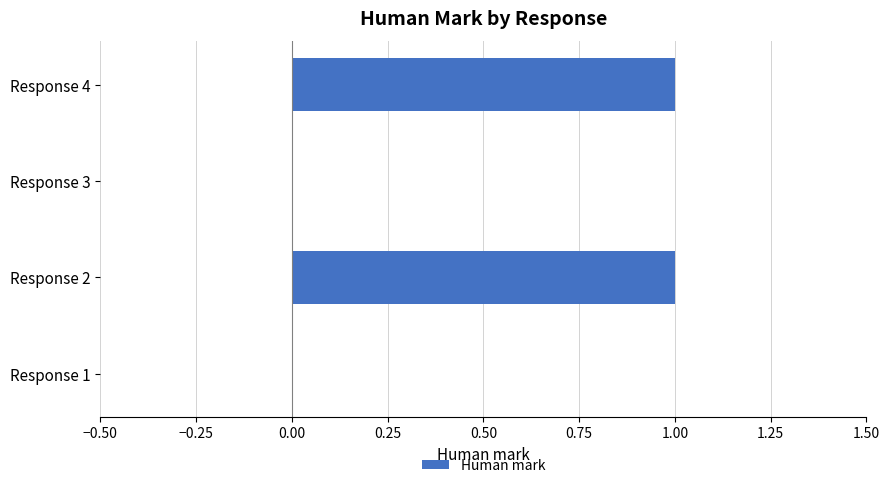

The value at Response 3 is 1. True or false?

False